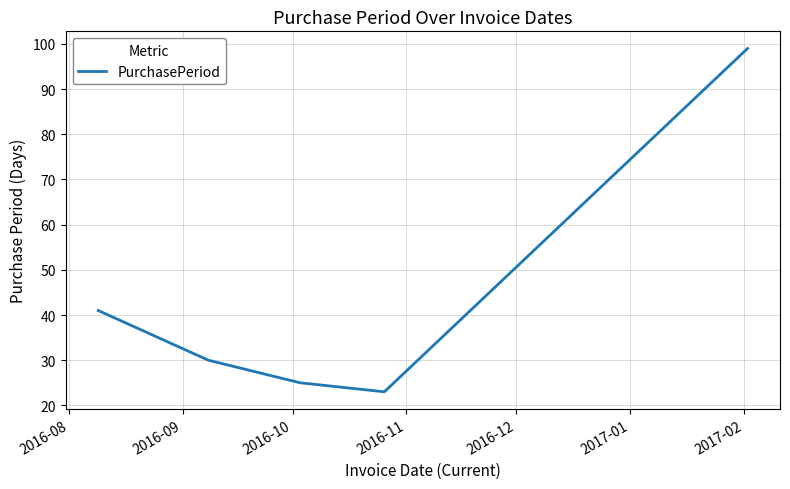

How many series are shown in this chart?

1